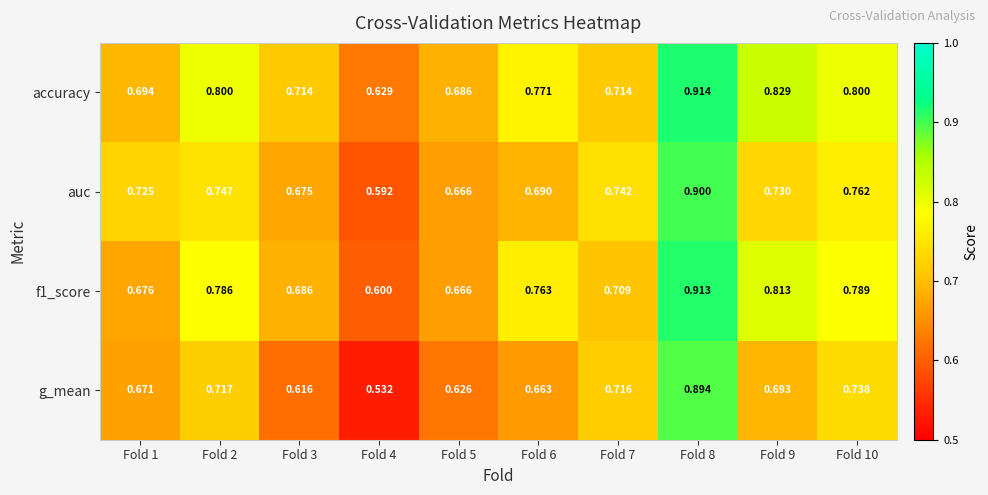

Is the value of auc at Fold 3 greater than the value of g_mean at Fold 3?

Yes